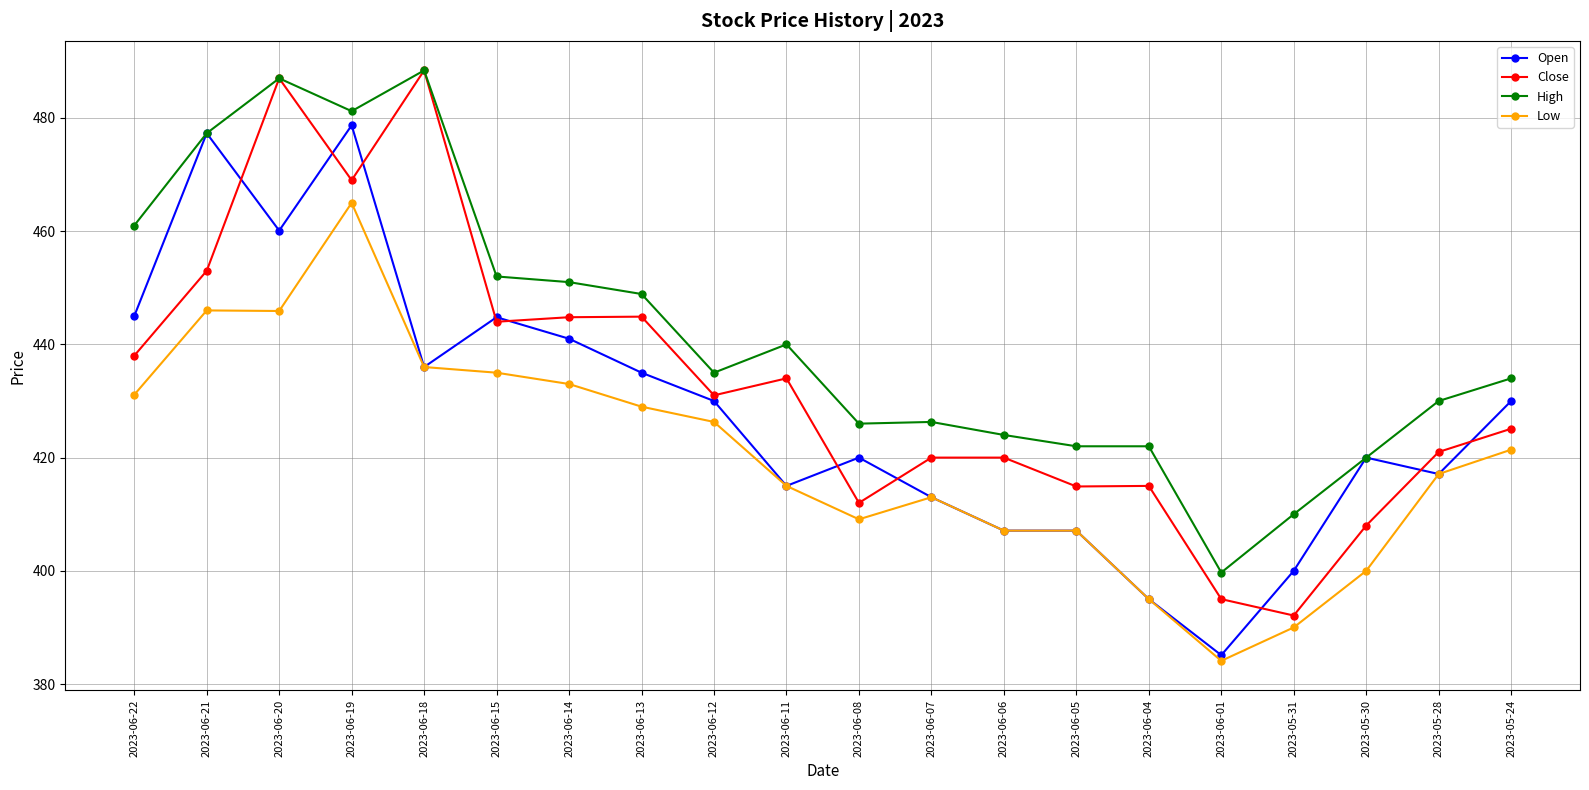

What is the approximate value of Open at 2023-06-12?

430.0